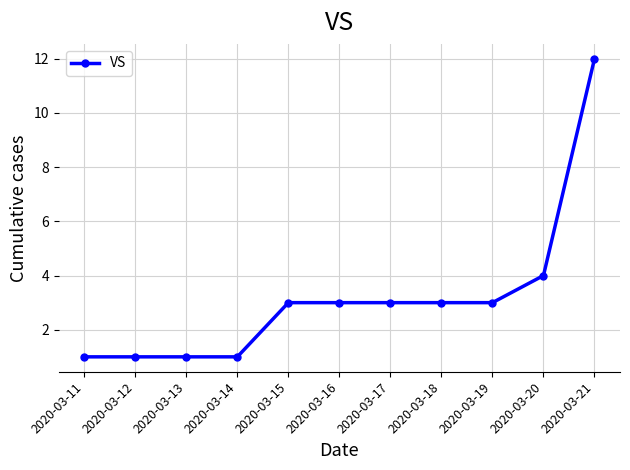

Which label corresponds to the largest value in the chart?

2020-03-21